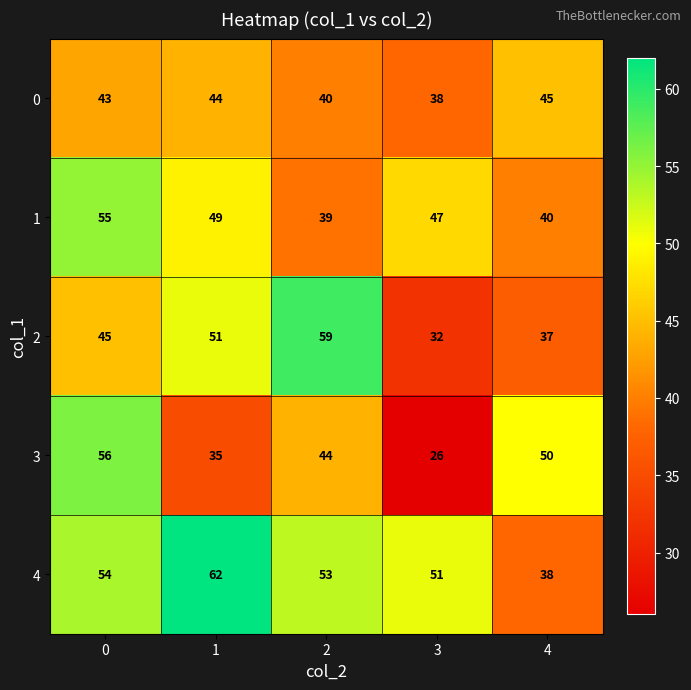

Reading left to right, what are all the values shown in this chart?

0: 43	44	40	38	45
1: 55	49	39	47	40
2: 45	51	59	32	37
3: 56	35	44	26	50
4: 54	62	53	51	38